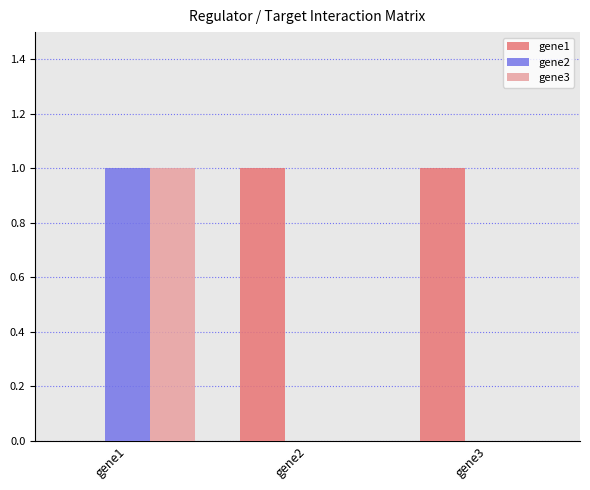

What is the sum of the gene1 values at gene1 and gene3?

1